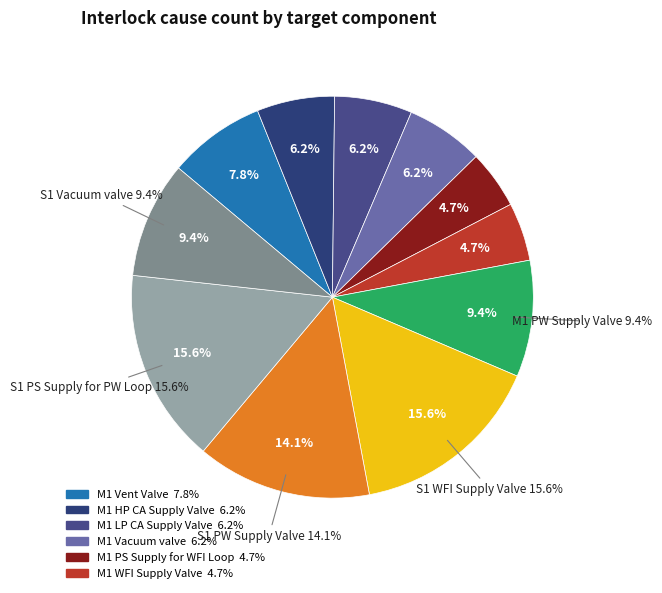

Between M1 HP CA Supply Valve and S1 PS Supply for PW Loop, which is larger?

S1 PS Supply for PW Loop